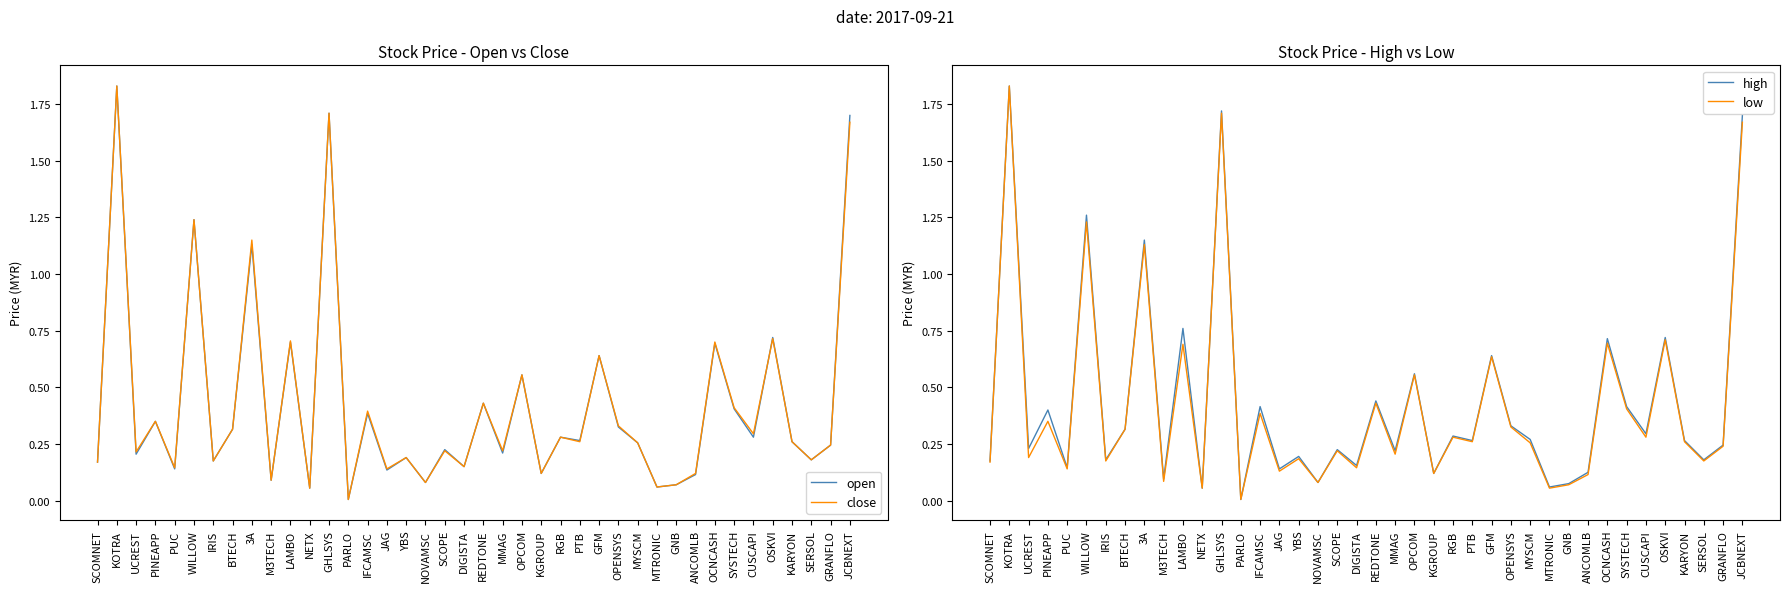

Is this an area chart (filled region under the line)?

No